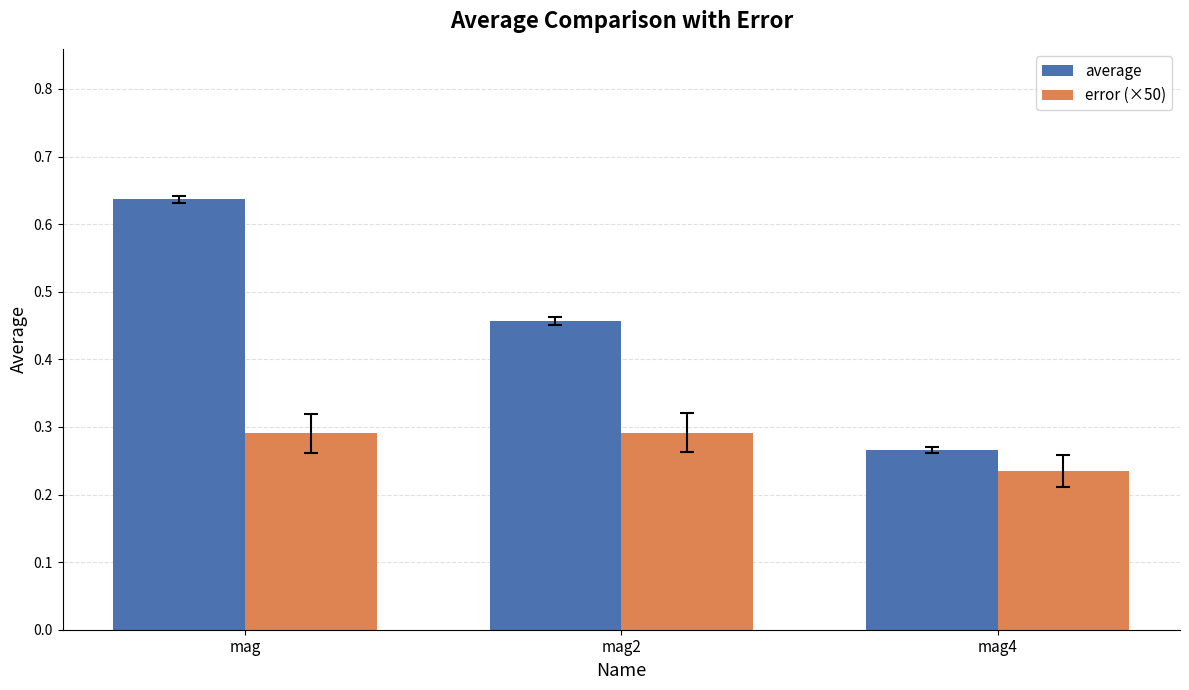

Which label corresponds to the largest value in the chart?

mag